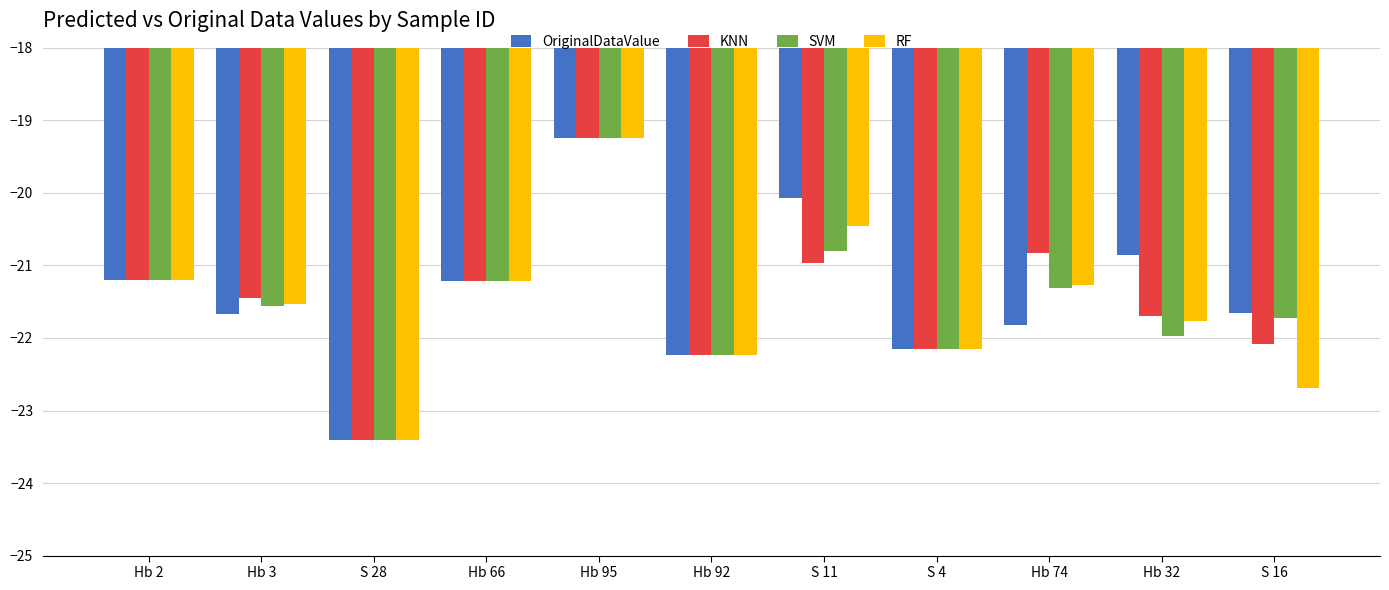

What is the difference between the OriginalDataValue values at Hb 74 and Hb 92?

0.4